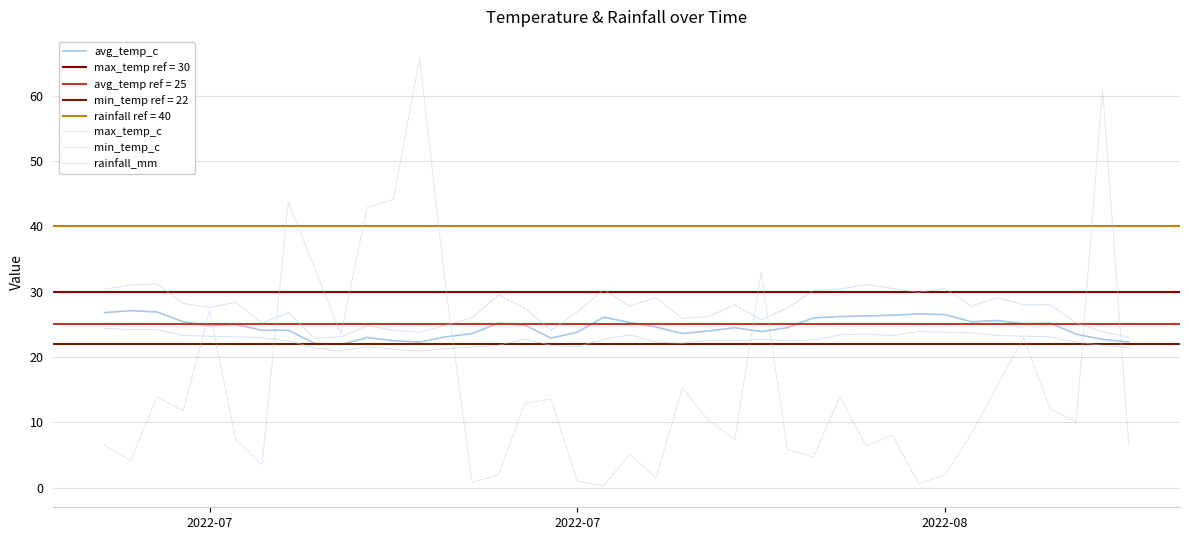

After their last crossing, which series has the higher values: rainfall_mm or max_temp_c?

max_temp_c